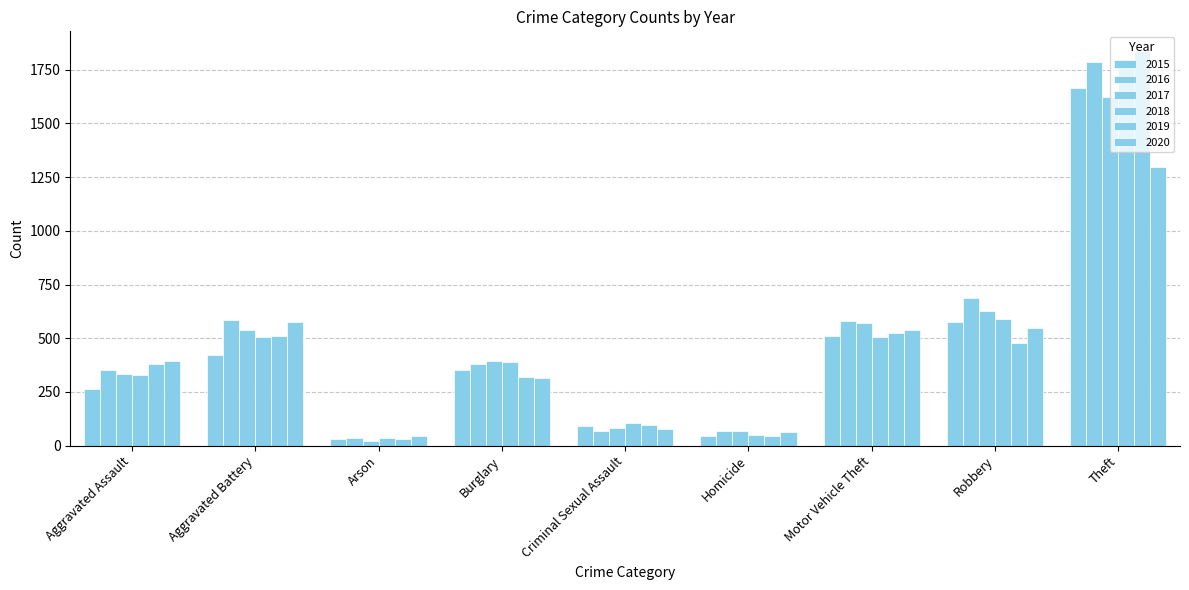

What is the value of the 2017 bar at the 7th from the left?

569